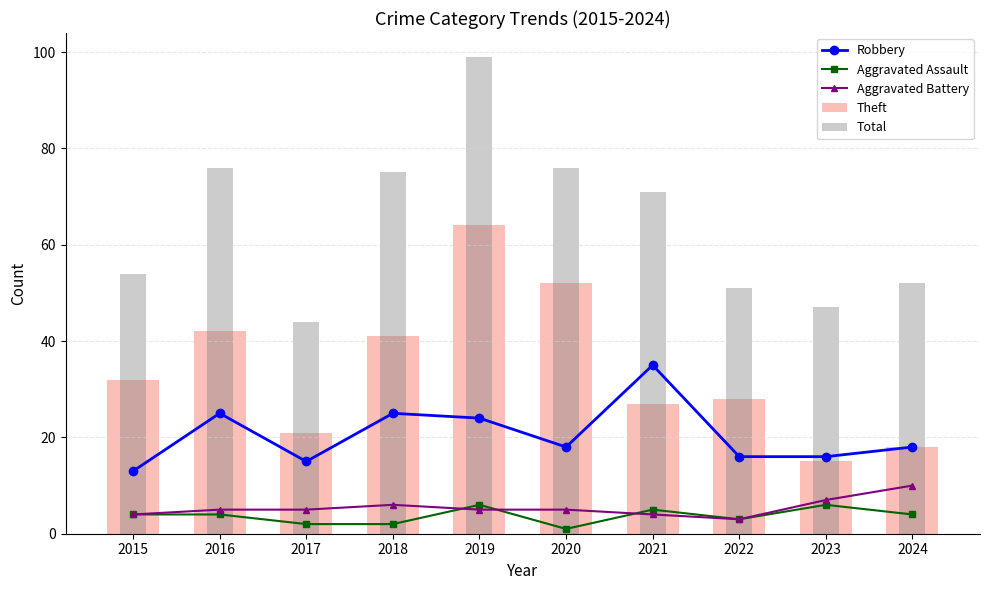

What is the smallest value displayed?

1